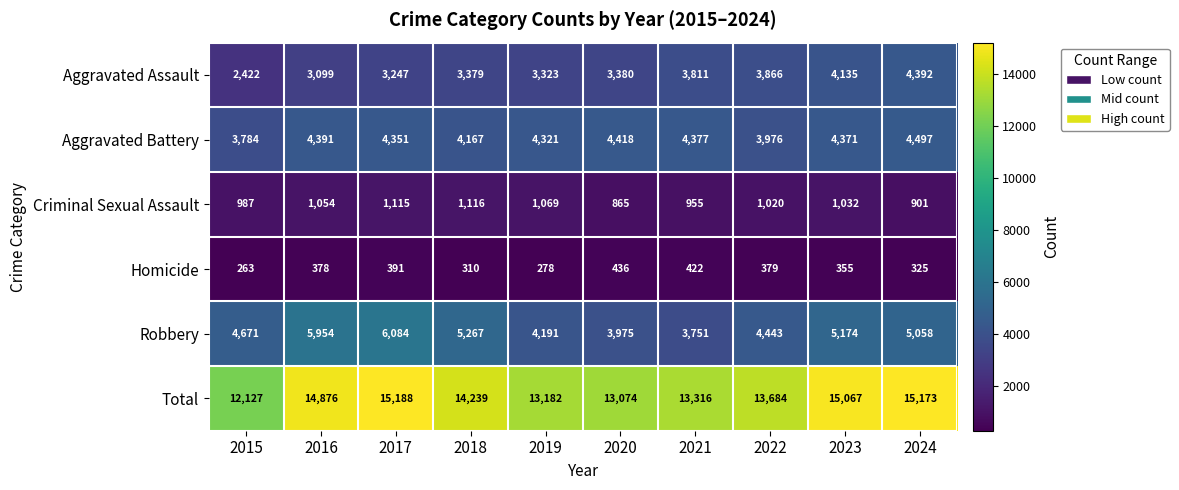

What is the smallest value displayed?

263